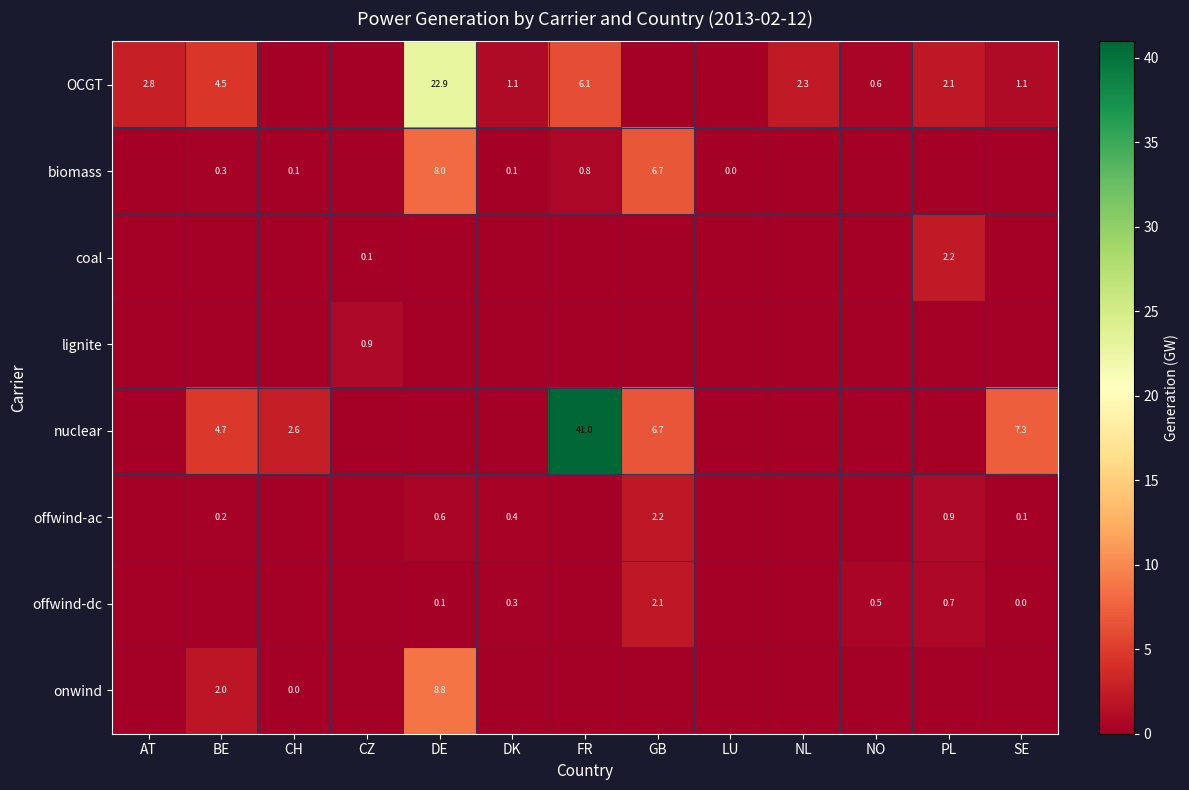

The nuclear series shows 2.6 at CH. True or false?

True